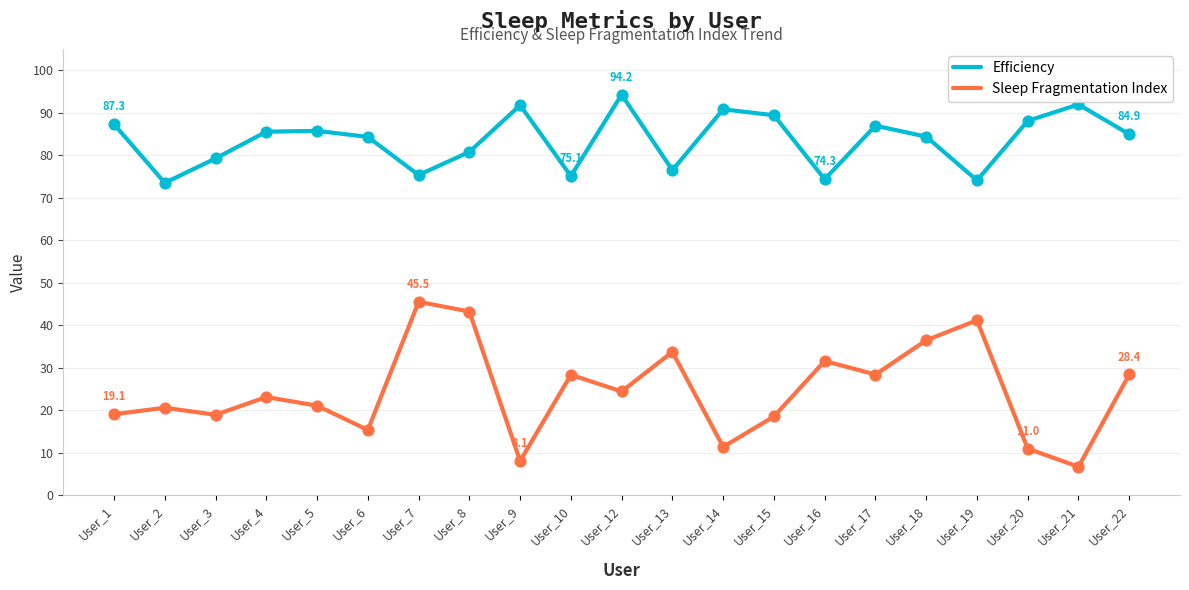

At which category is the sum across all series the highest?

User_8